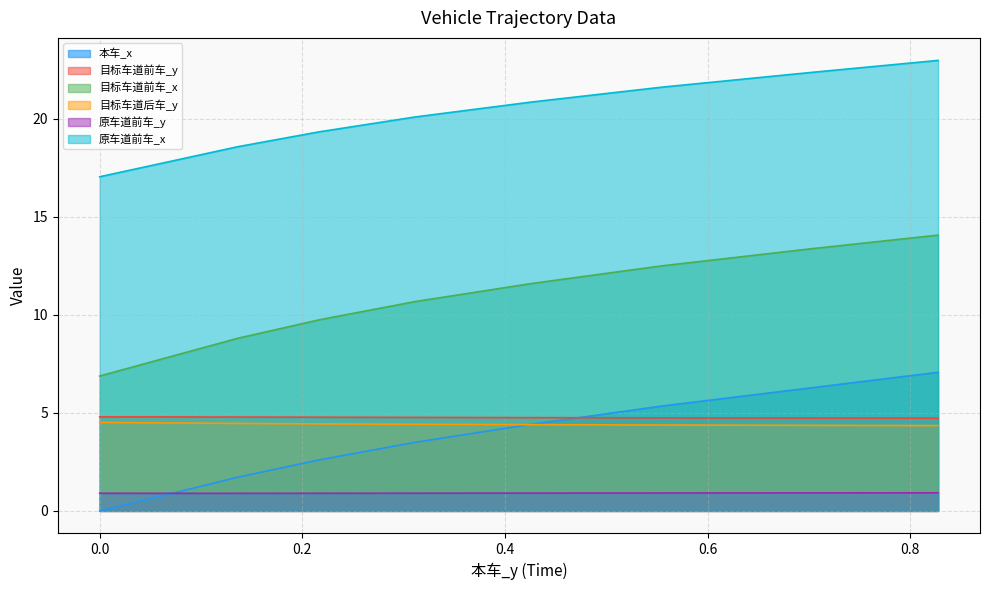

How many data points in 目标车道前车_x are above 10?

23